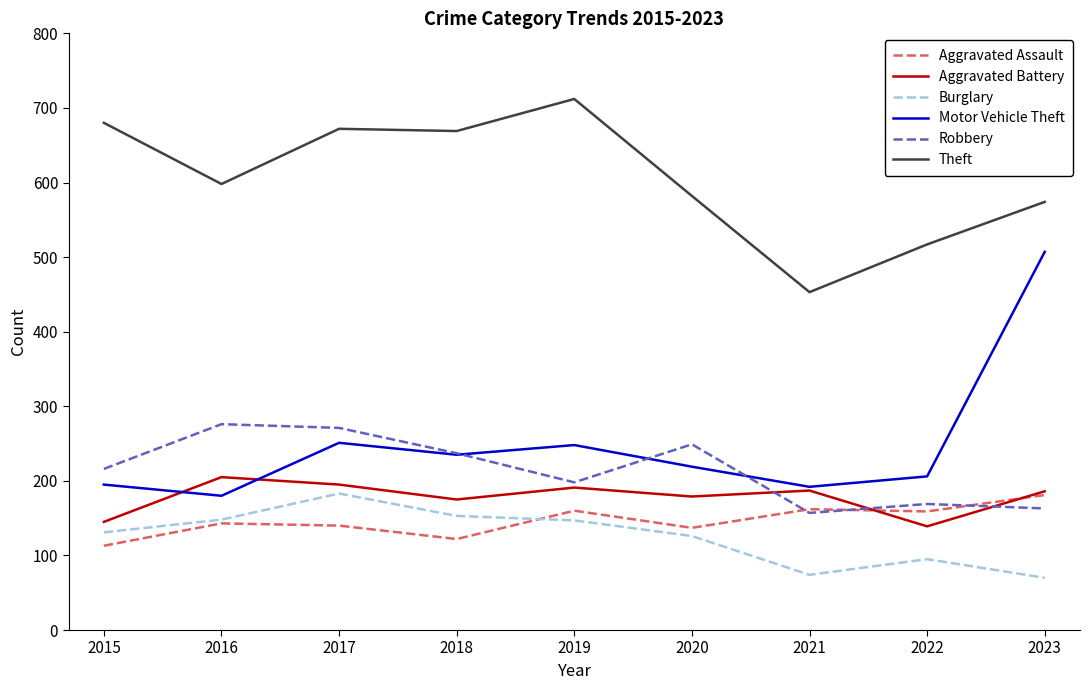

What is the minimum value shown in the chart?

70